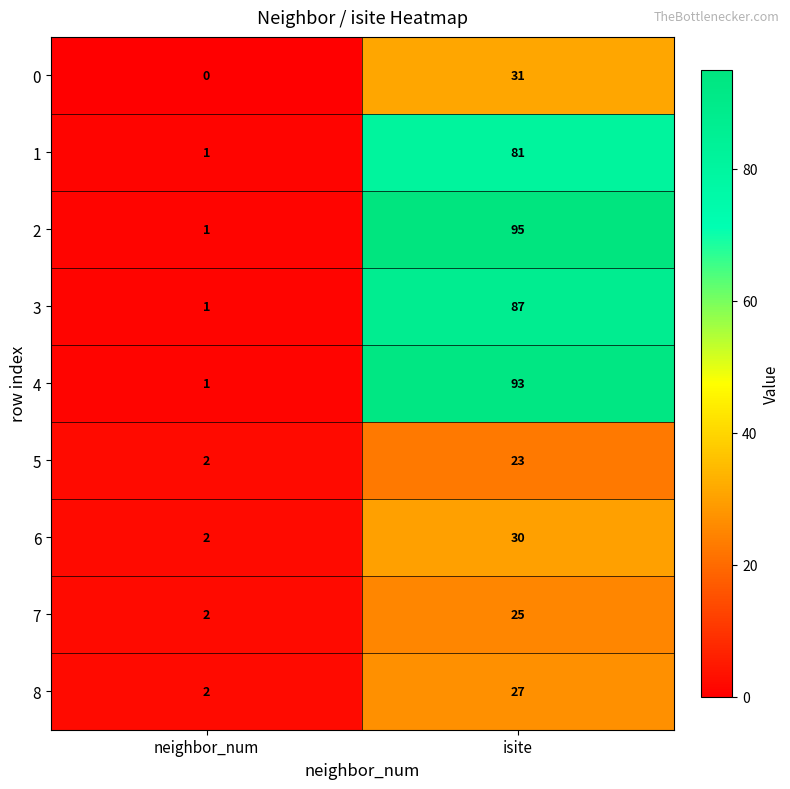

Rank the series at isite from lowest to highest value.

5, 7, 8, 6, 0, 1, 3, 4, 2